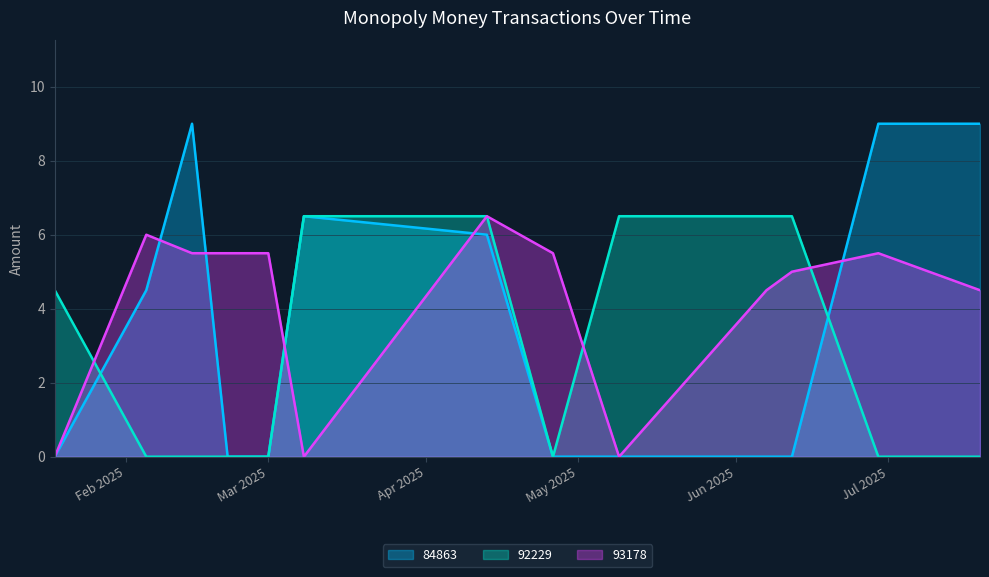

The value of 84863 at 2025-02-14 is 12.0. True or false?

False